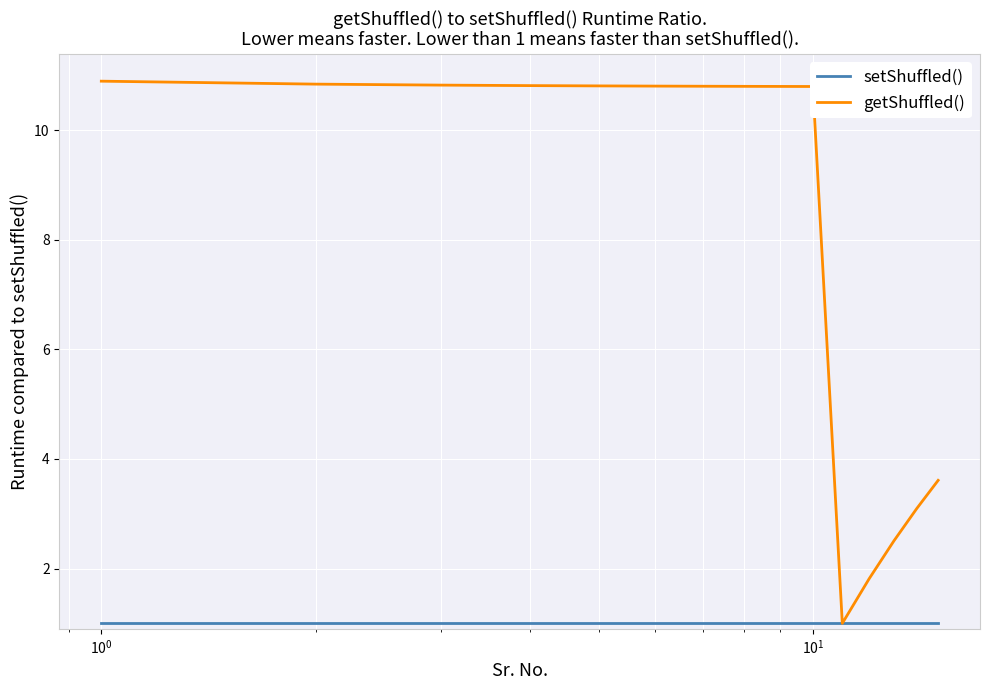

Which series has the largest total across all categories?

getShuffled()